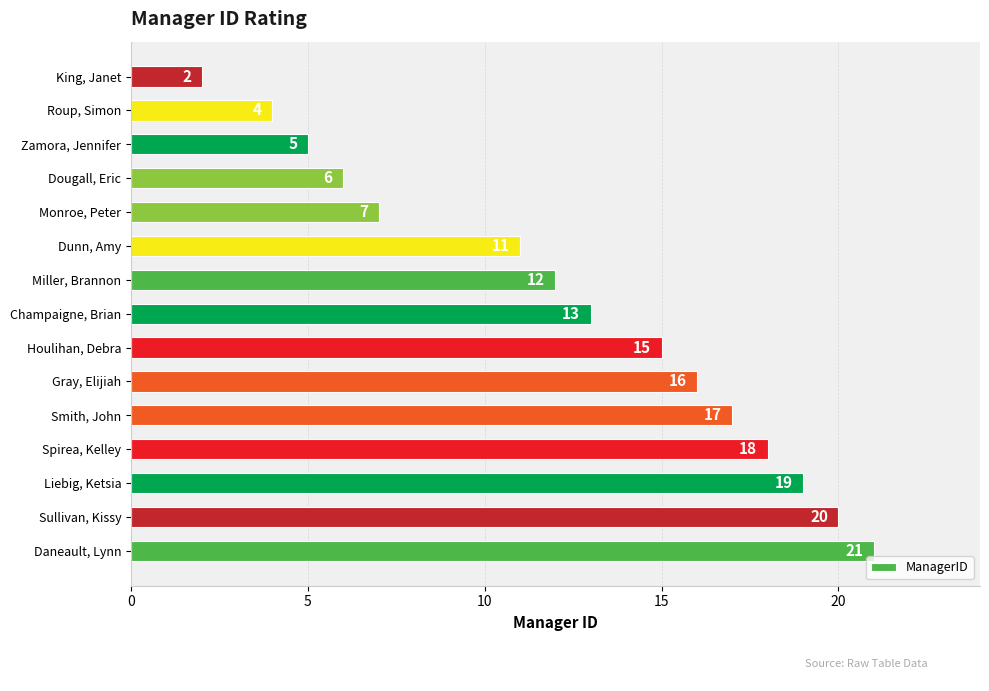

What is the difference between the values at Roup, Simon and Monroe, Peter?

3